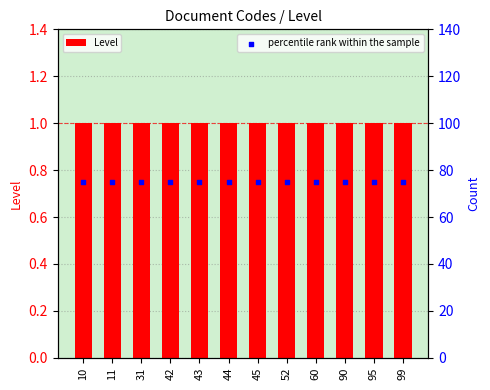

At which category is the sum across all series the highest?

10